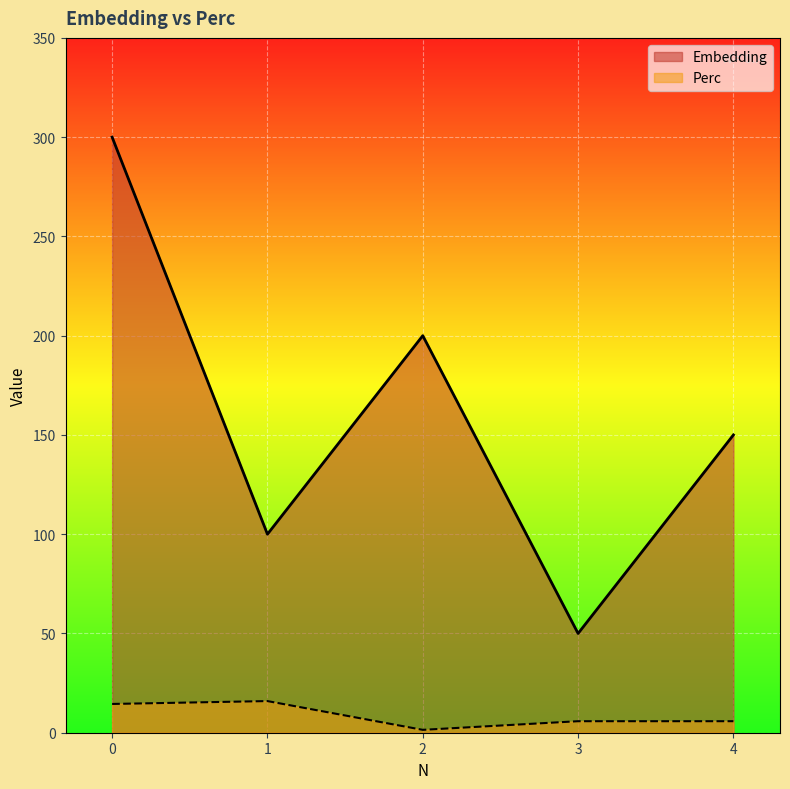

What is the difference between the highest and lowest values at 0?

285.5